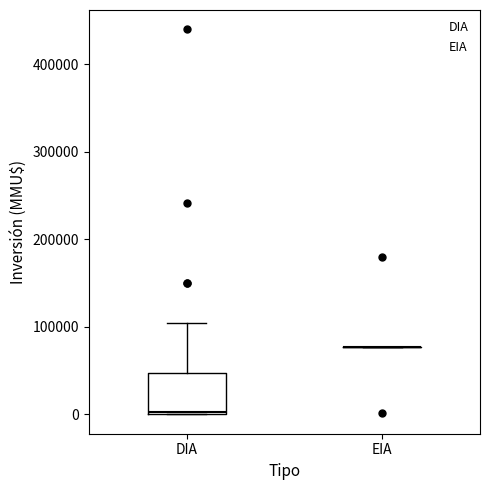

Where is the upper edge of the box for DIA on the y-axis? The values are not printed on the chart, so give them approximately, as read against the axis.

50000